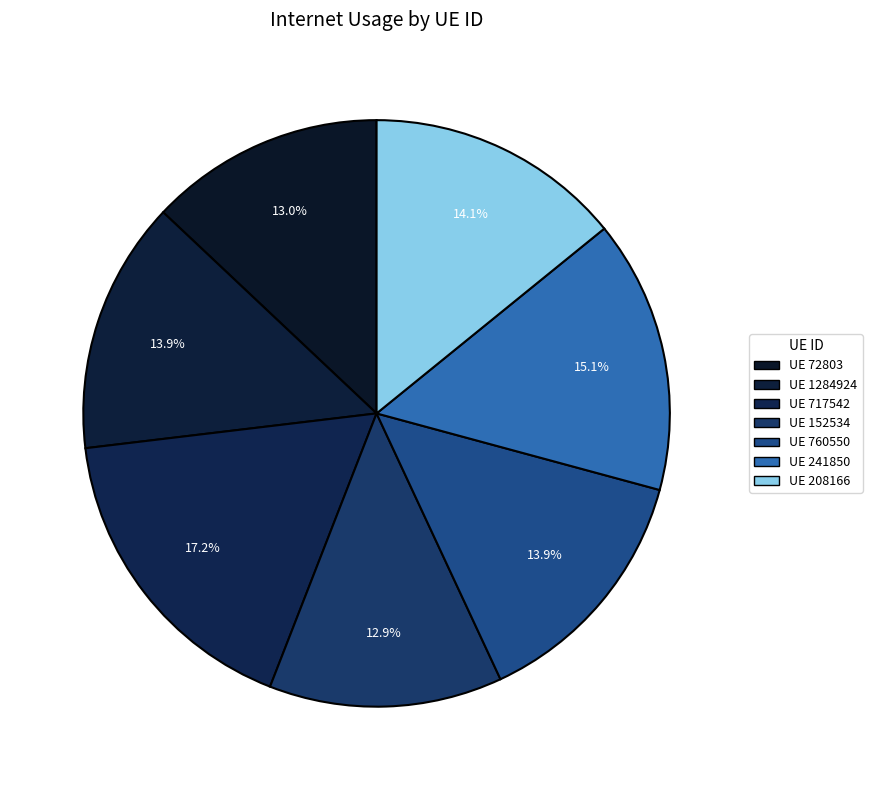

Does any single category account for the majority?

No